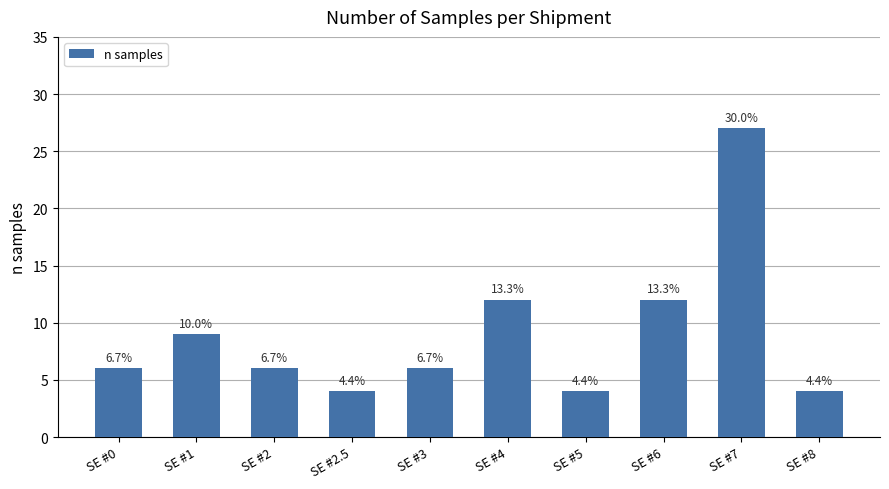

Does the chart contain stacked bars?

No